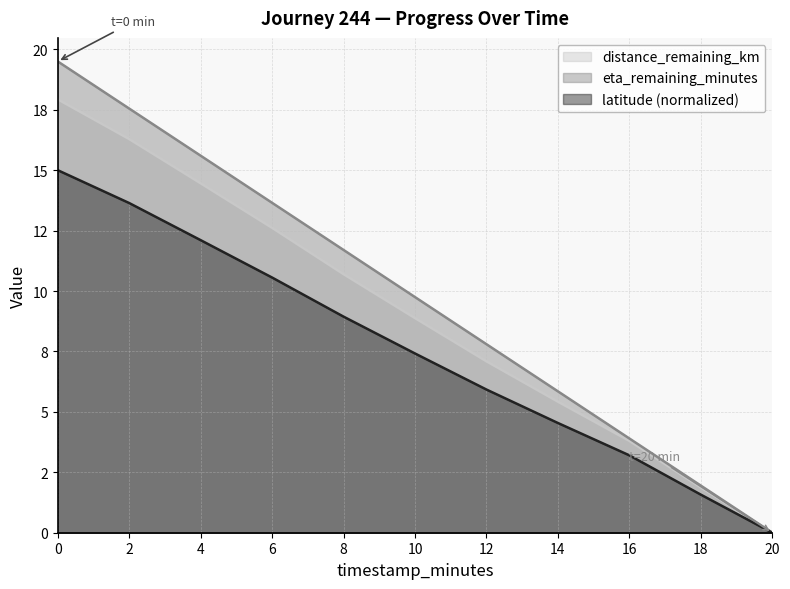

Which series has the widest spread of values?

eta_remaining_minutes